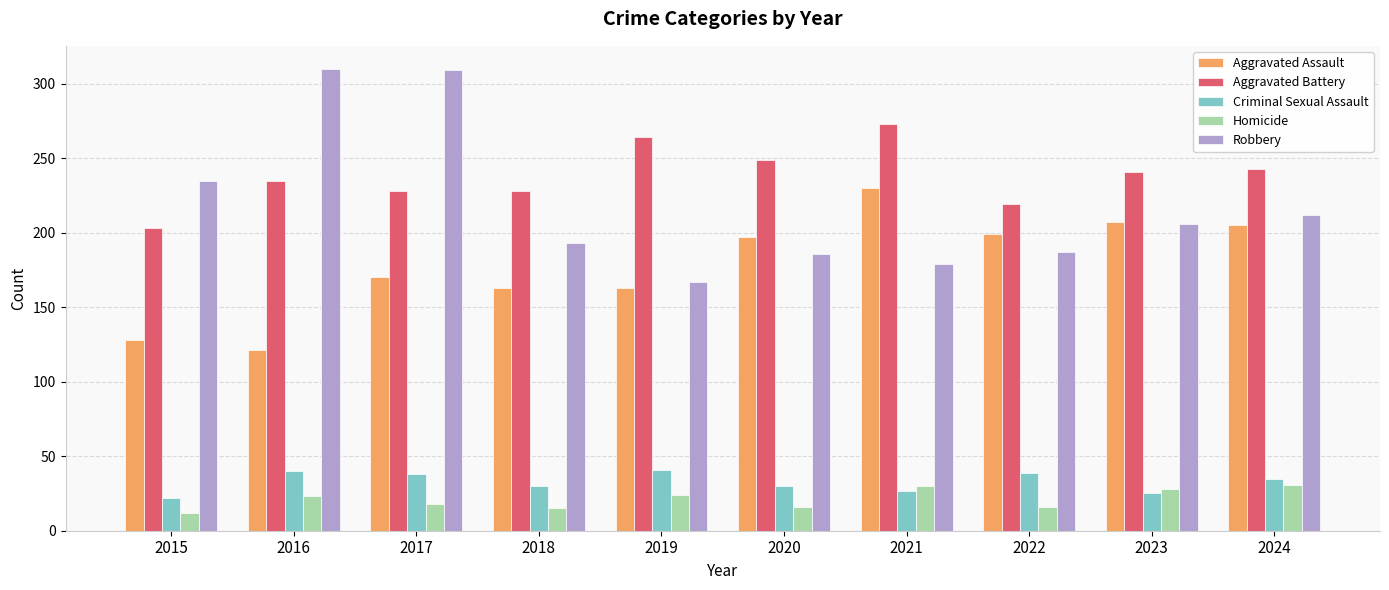

The Robbery series shows 55 at 2024. True or false?

False